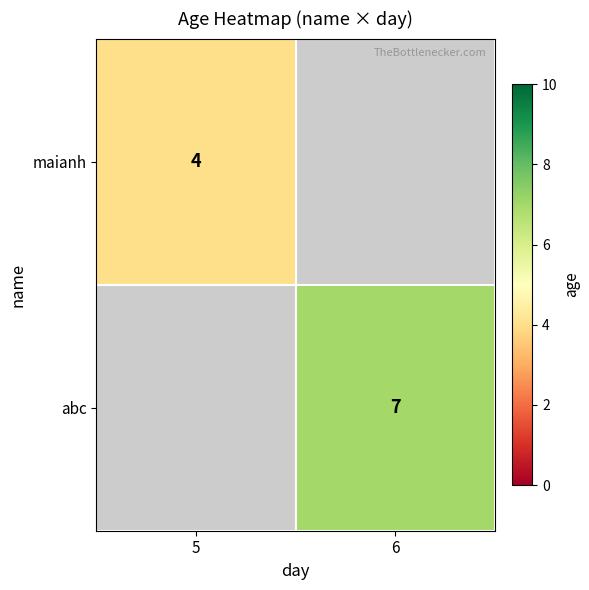

True or false: abc has a value of 12.0 at 6.

False